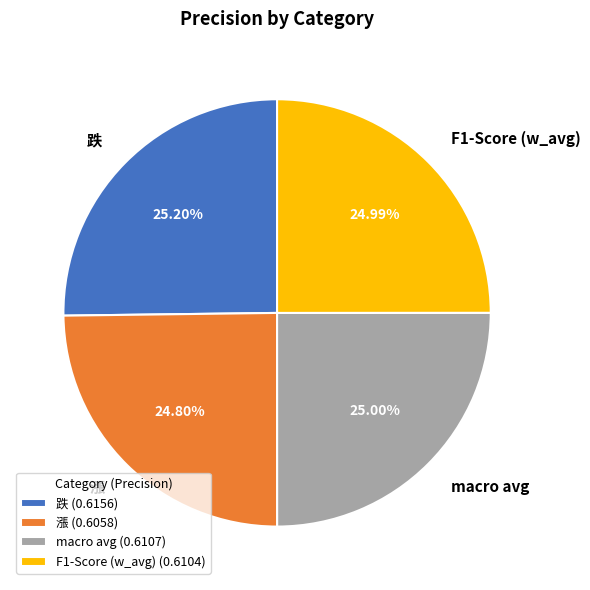

How many segments does this pie chart have?

4